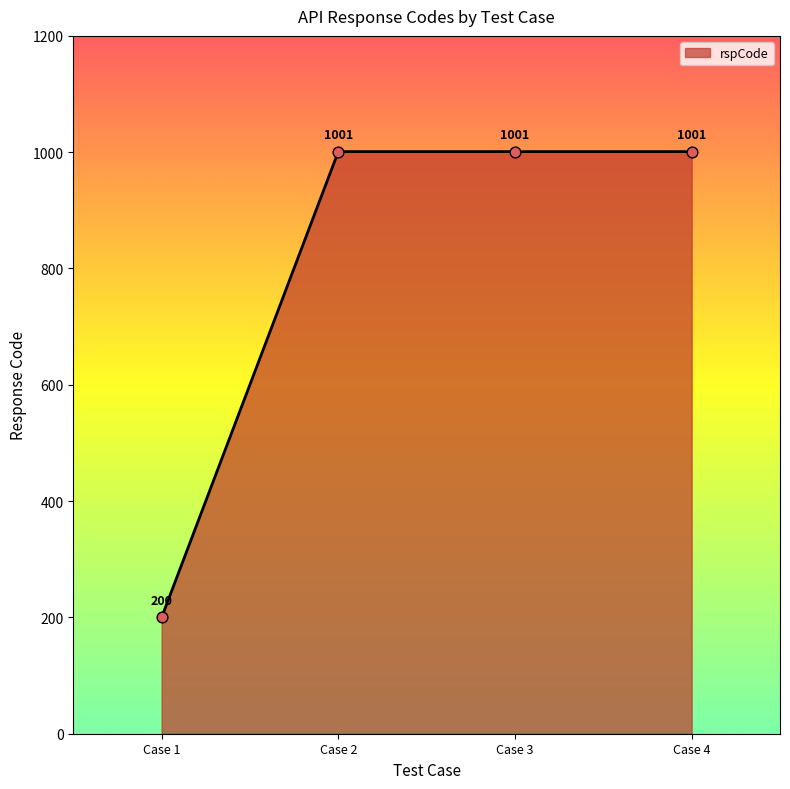

Approximately how many times larger is the value at Case 3 compared to Case 1?

5.0